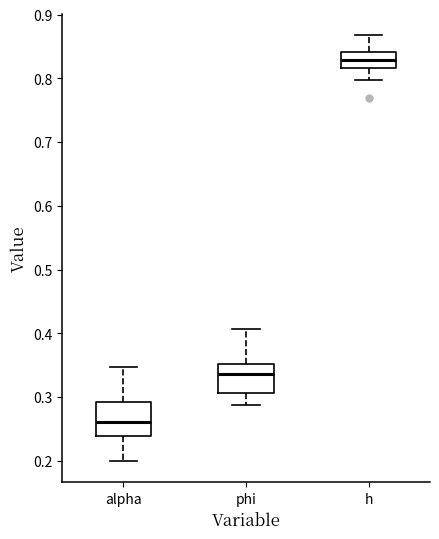

Reading left to right, transcribe this box plot: for each box, give where its median line is, the range the box spans, and where its two whiskers end, as read against the y-axis. The values are not printed on the chart, so give them approximately, as read against the axis.

alpha: median 0.26, box 0.24 to 0.29, whiskers 0.20 to 0.35
phi: median 0.34, box 0.31 to 0.35, whiskers 0.29 to 0.41
h: median 0.83, box 0.82 to 0.84, whiskers 0.80 to 0.87